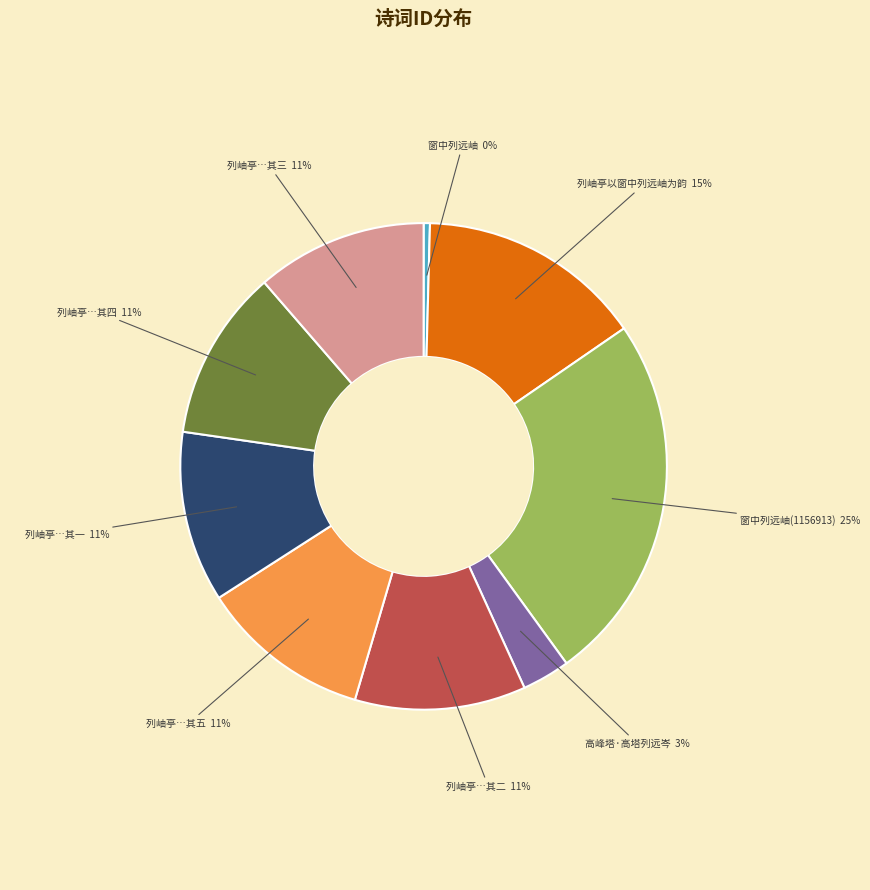

Which slice is the largest?

窗中列远岫(1156913)